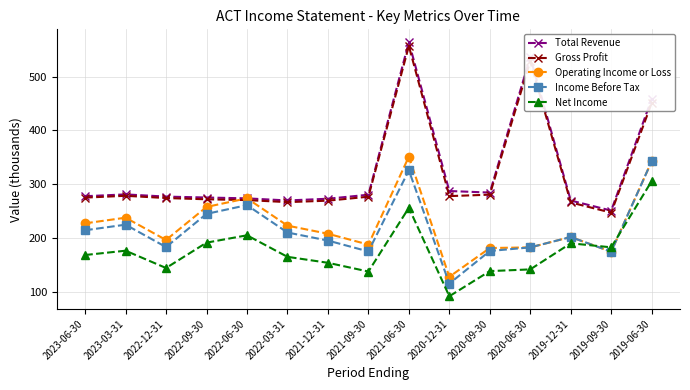

Where is the first local minimum for Net Income?

2022-12-31